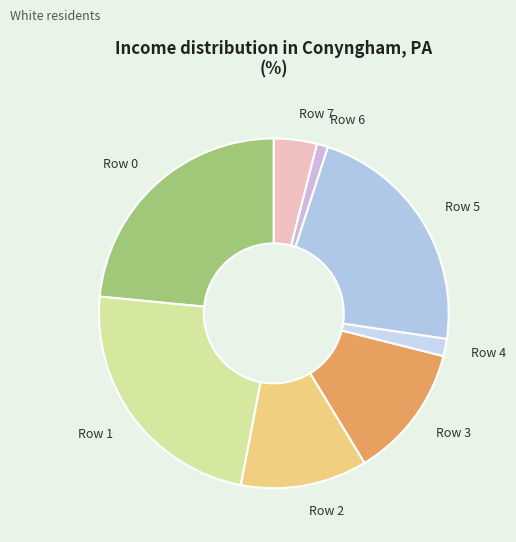

Which slice is the smallest?

Row 6